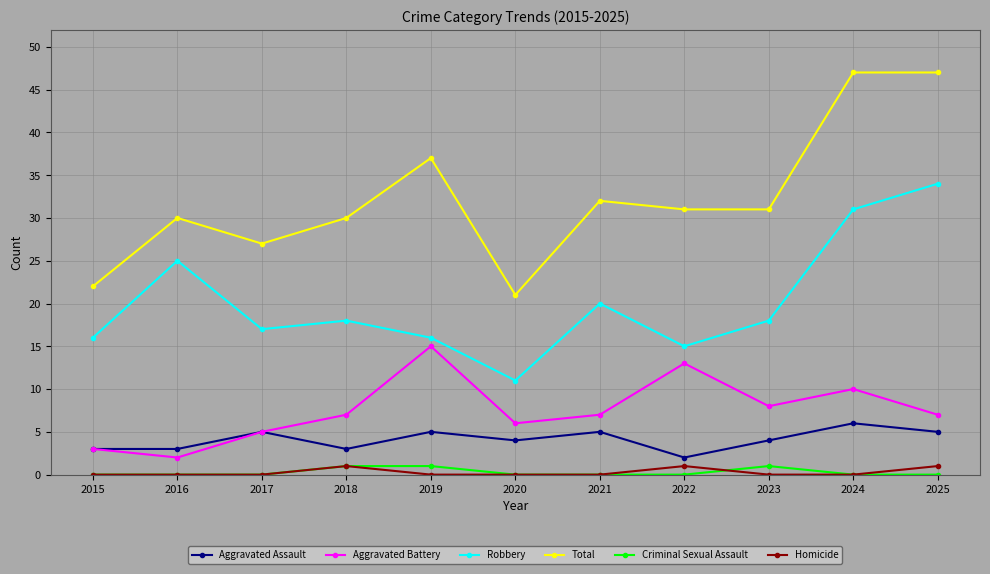

Reading left to right, list all the values displayed in this chart.

Aggravated Assault: 2015=3	2016=3	2017=5	2018=3	2019=5	2020=4	2021=5	2022=2	2023=4	2024=6	2025=5
Aggravated Battery: 2015=3	2016=2	2017=5	2018=7	2019=15	2020=6	2021=7	2022=13	2023=8	2024=10	2025=7
Robbery: 2015=16	2016=25	2017=17	2018=18	2019=16	2020=11	2021=20	2022=15	2023=18	2024=31	2025=34
Total: 2015=22	2016=30	2017=27	2018=30	2019=37	2020=21	2021=32	2022=31	2023=31	2024=47	2025=47
Criminal Sexual Assault: 2015=0	2016=0	2017=0	2018=1	2019=1	2020=0	2021=0	2022=0	2023=1	2024=0	2025=0
Homicide: 2015=0	2016=0	2017=0	2018=1	2019=0	2020=0	2021=0	2022=1	2023=0	2024=0	2025=1